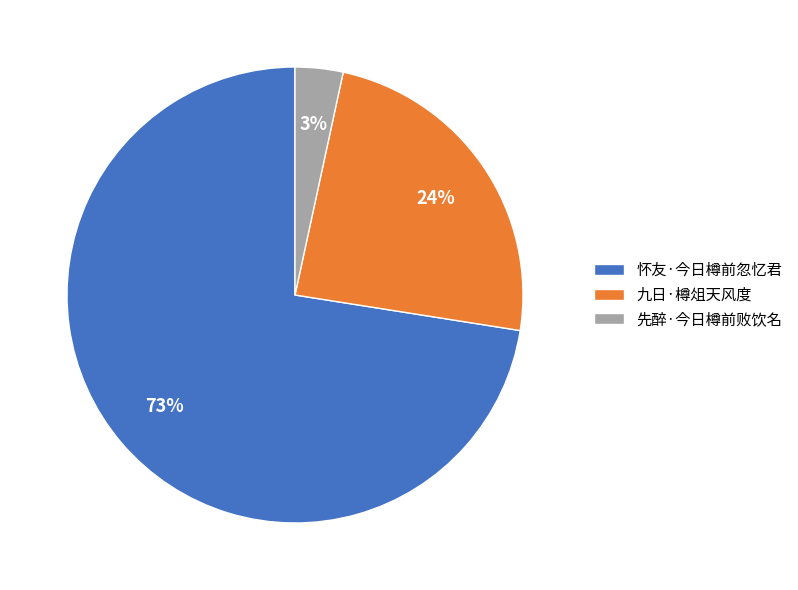

Does 怀友·今日樽前忽忆君 account for over 50% of the chart?

Yes